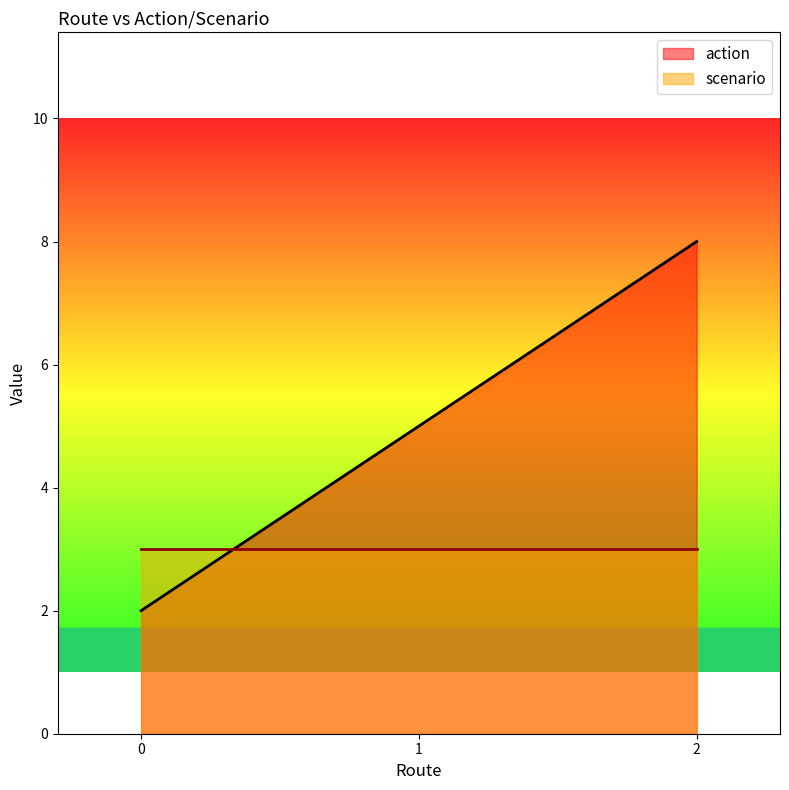

True or false: action has a value of 1 at 0.

False